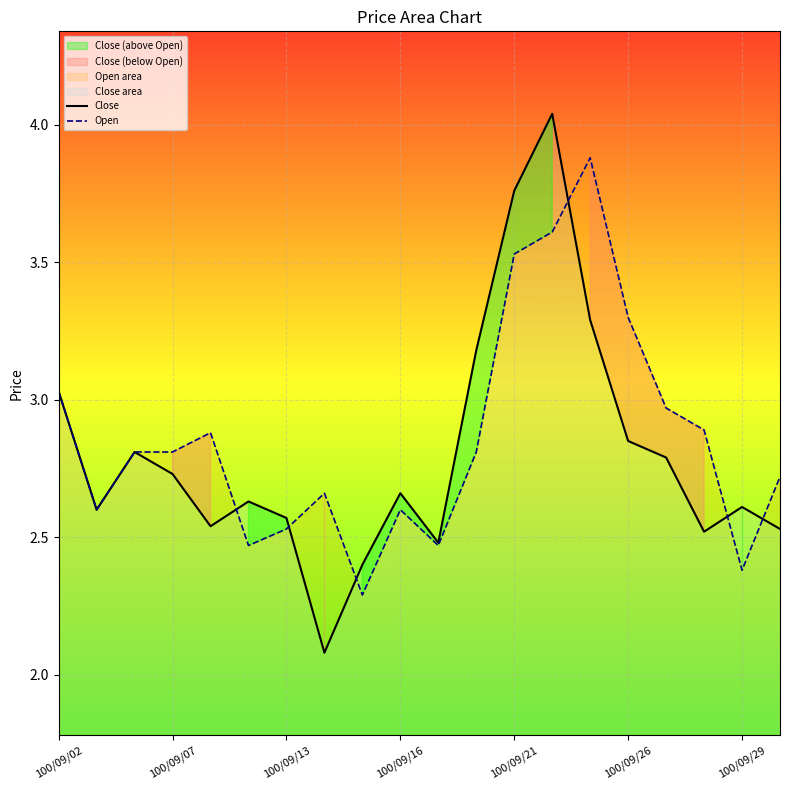

True or false: Open has a value of 5.0 at 100/09/21.

False